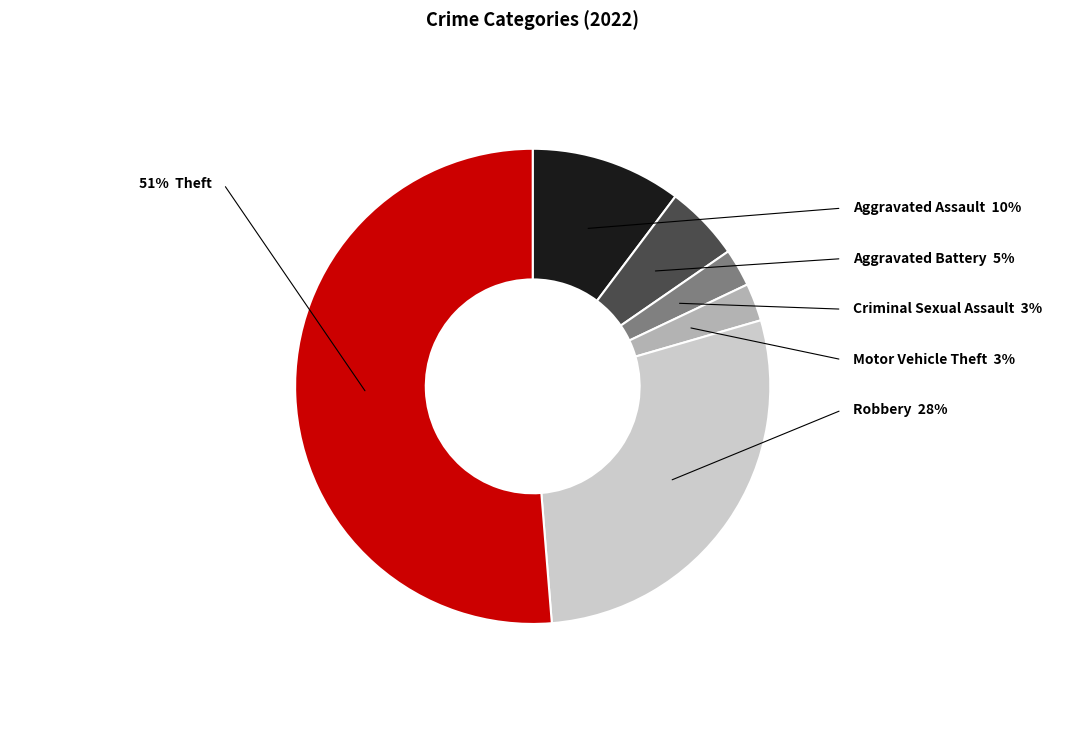

Is there any slice that represents more than half of the pie?

Yes